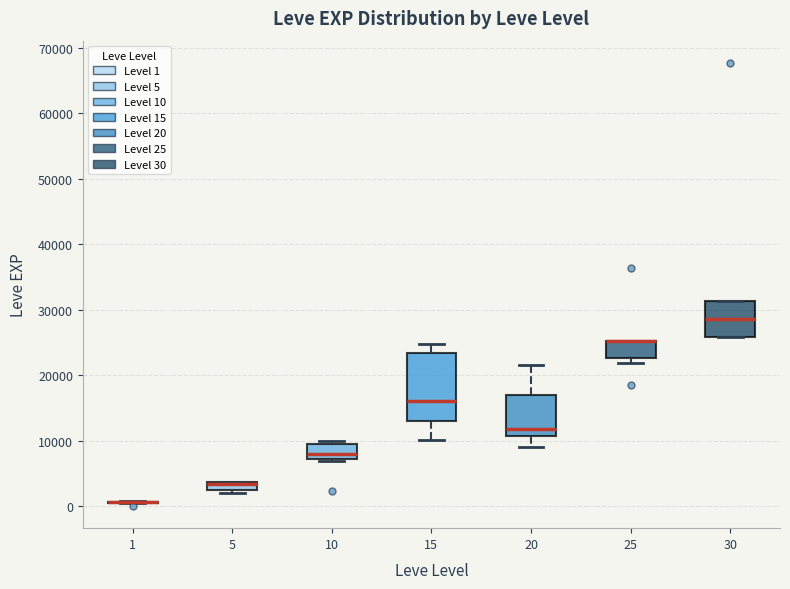

Where is the lower edge of the box at x = 25 on the y-axis? The values are not printed on the chart, so give them approximately, as read against the axis.

23000